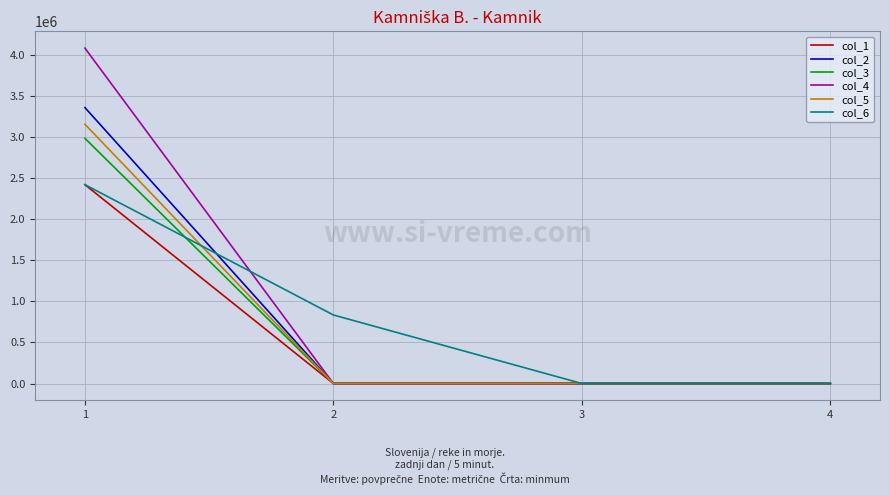

Does the chart have visible grid lines?

Yes